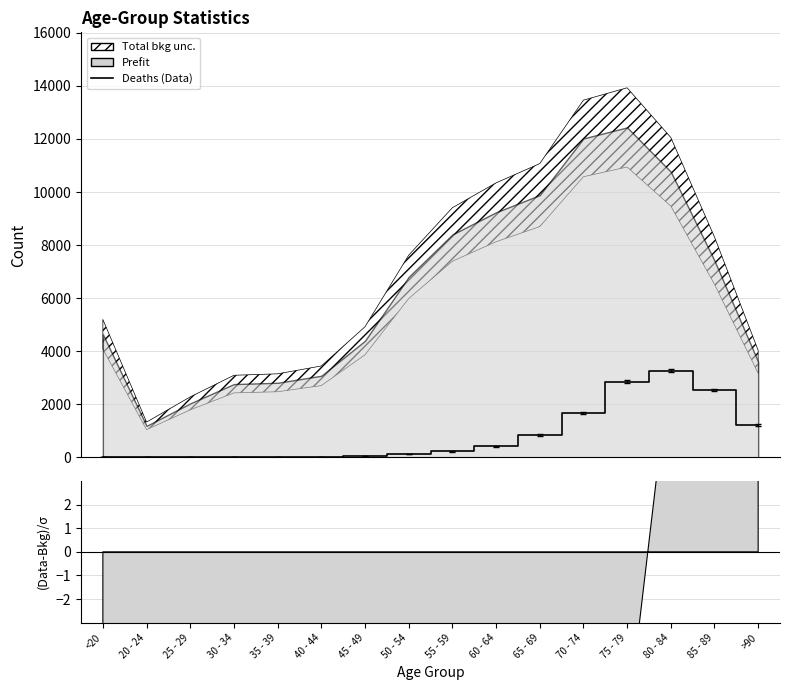

Rank the categories by value from lowest to highest.

25 - 29, 20 - 24, 30 - 34, <20, 35 - 39, 40 - 44, 45 - 49, 50 - 54, 55 - 59, 60 - 64, 65 - 69, >90, 70 - 74, 85 - 89, 75 - 79, 80 - 84